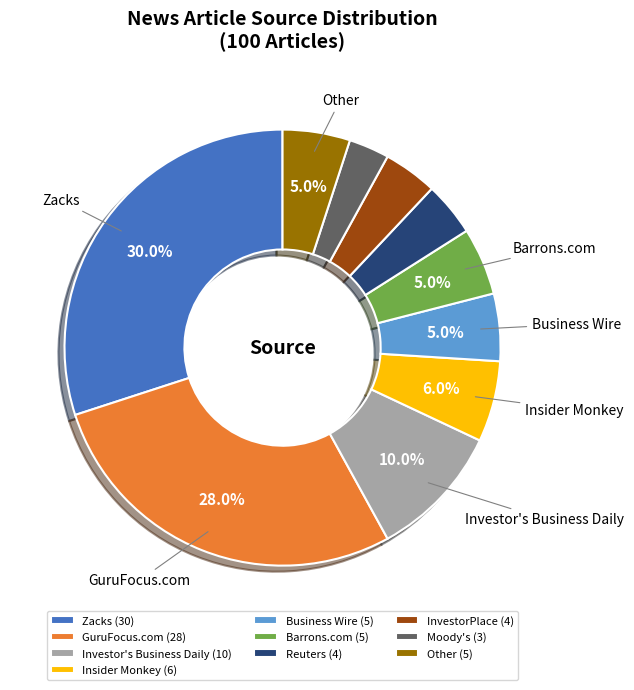

Which category has the biggest portion of the pie?

Zacks